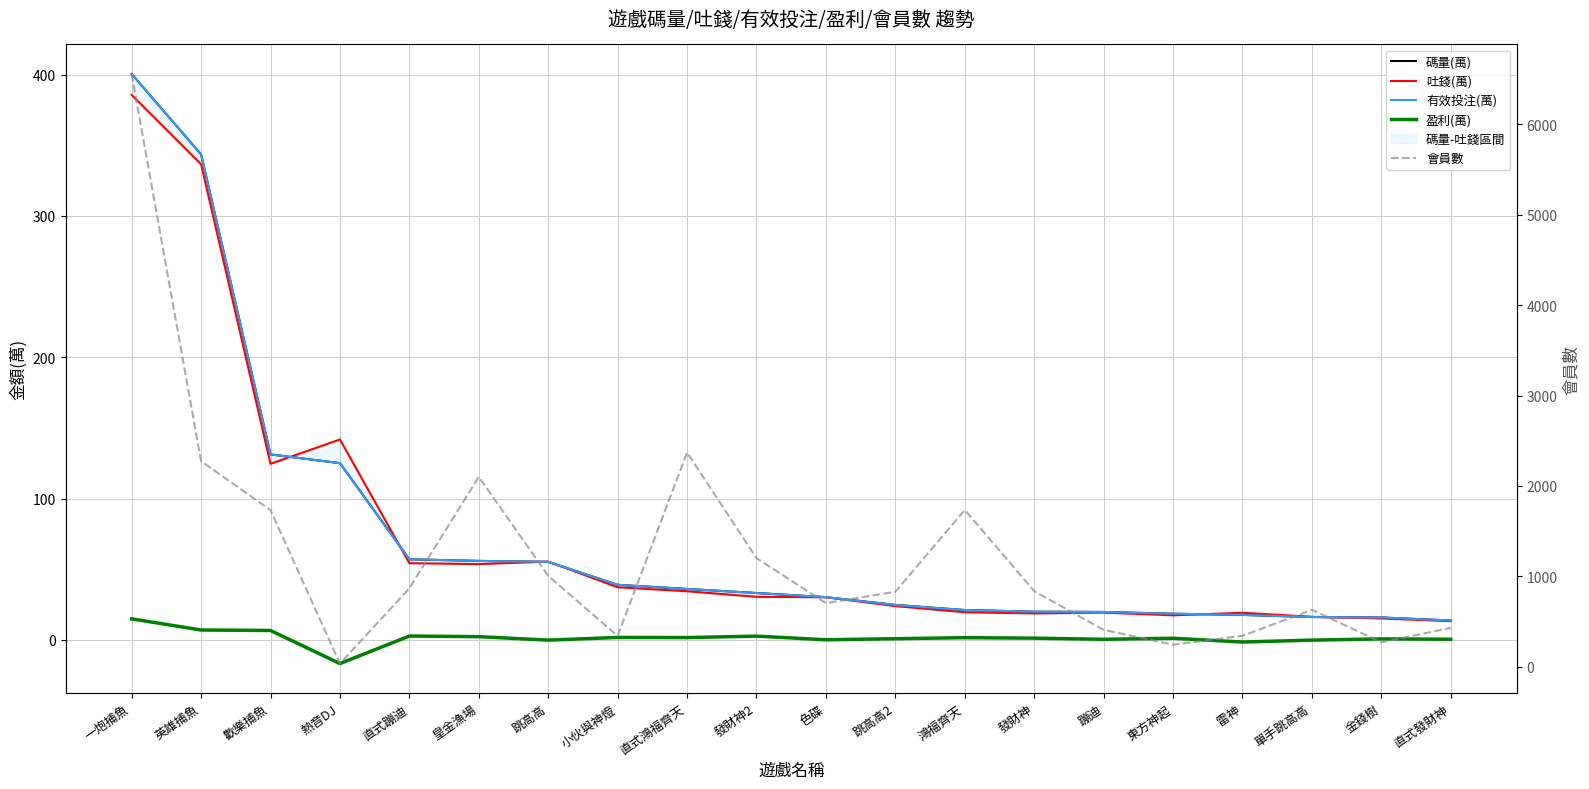

What position from the right is 鴻福齊天?

8